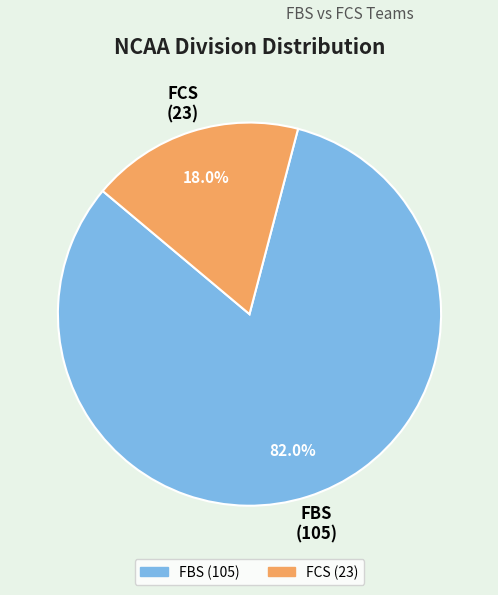

Between FBS and FCS, which is larger?

FBS